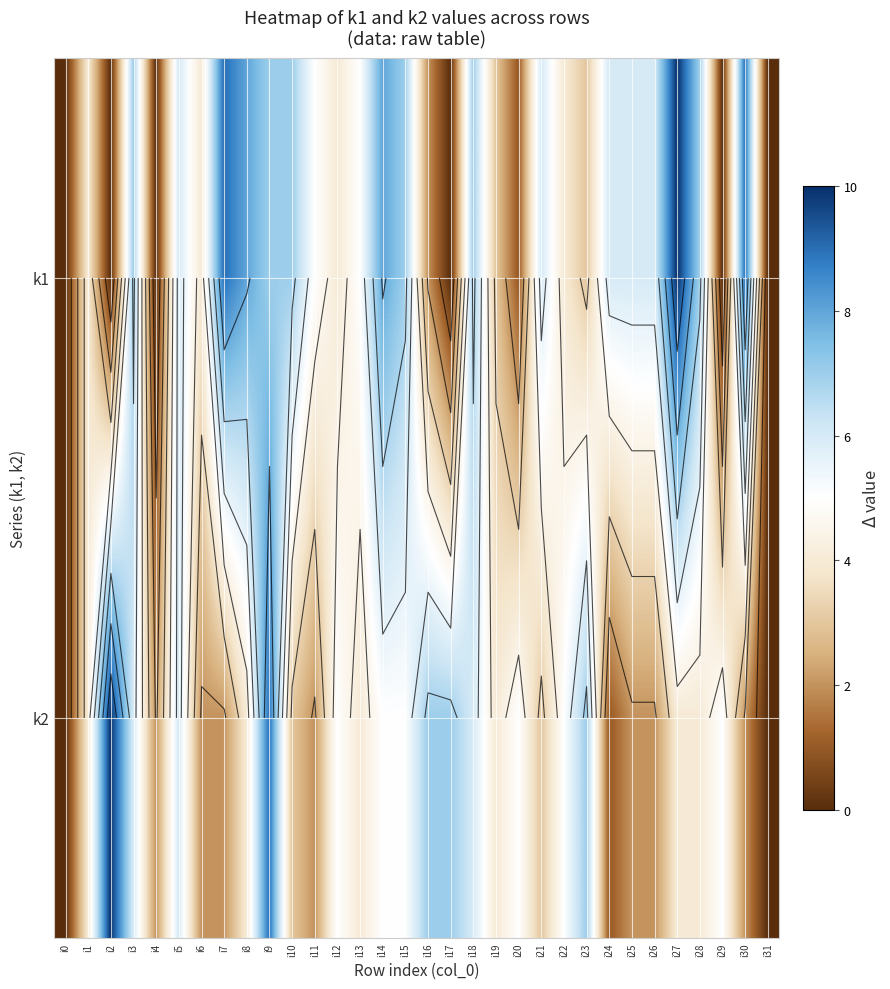

At which label does k1 first exceed 6?

i3